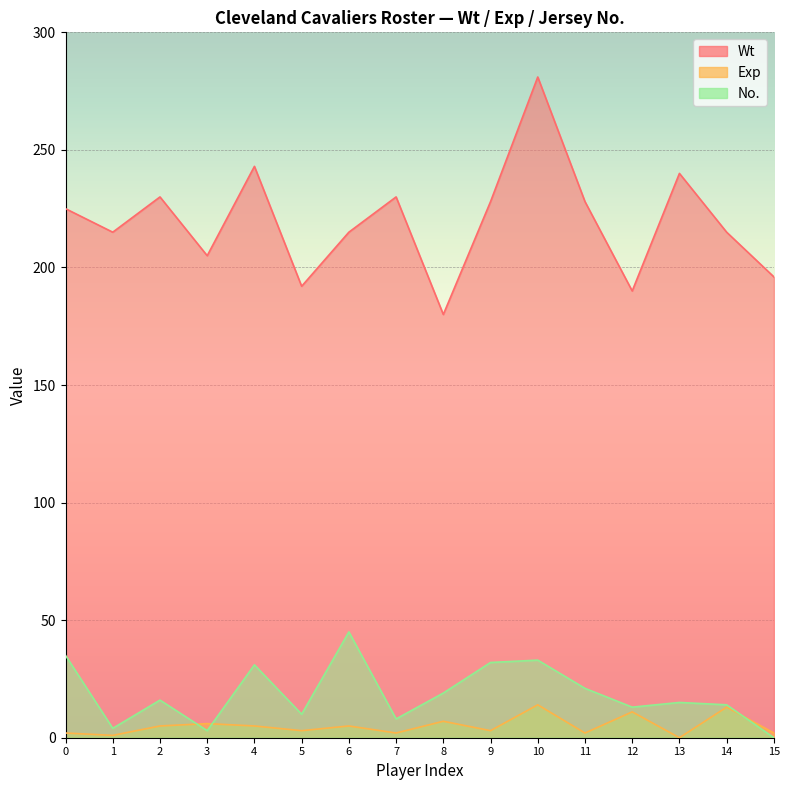

What is the value of the Wt point at the 6th from the left?

192